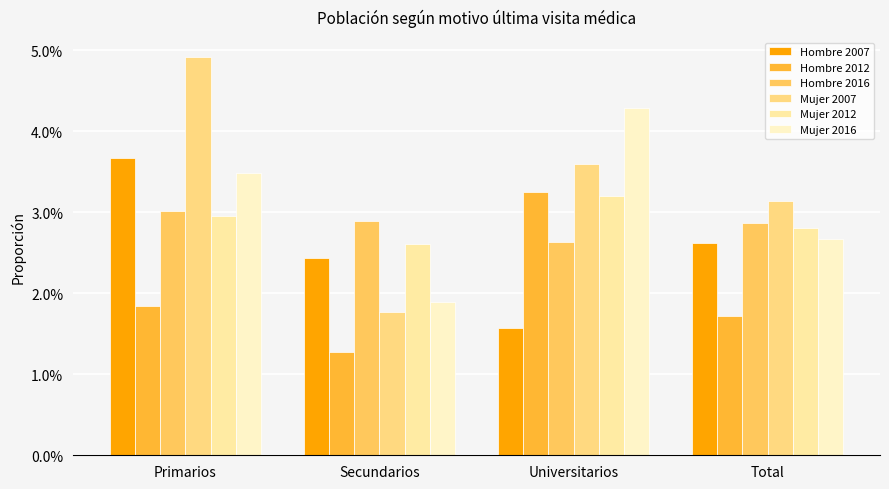

Are the bars grouped side by side (vs. stacked)?

Yes